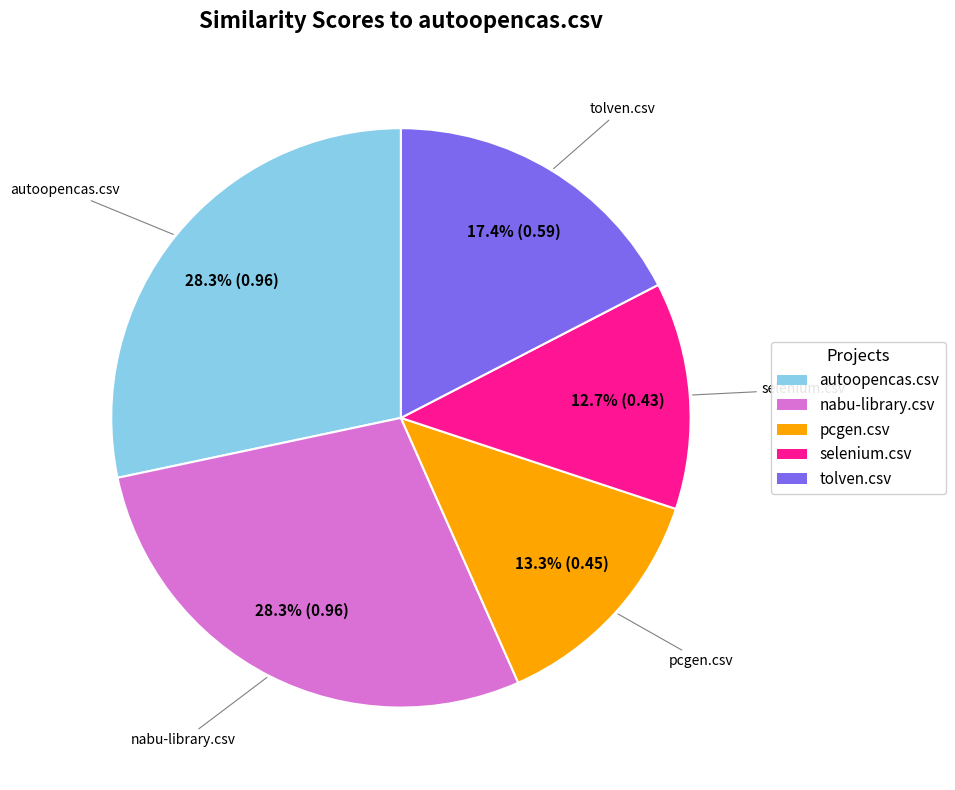

Is it true that nabu-library.csv is 34% of the pie?

False